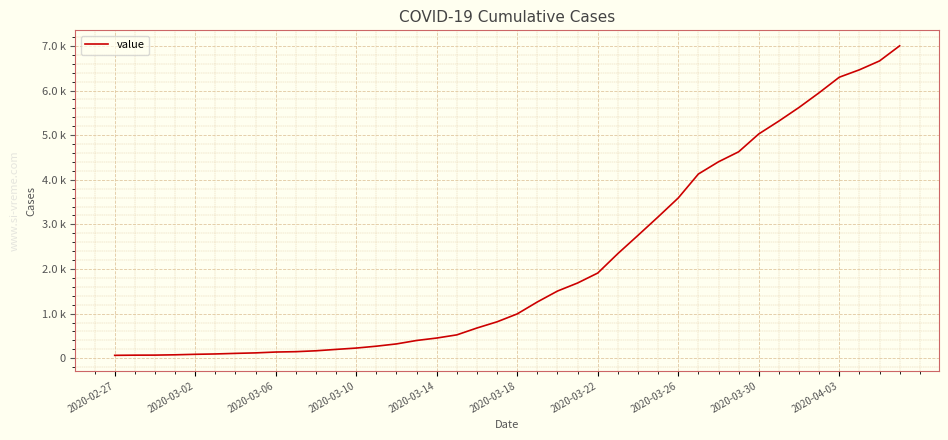

Is this an area chart (filled region under the line)?

No